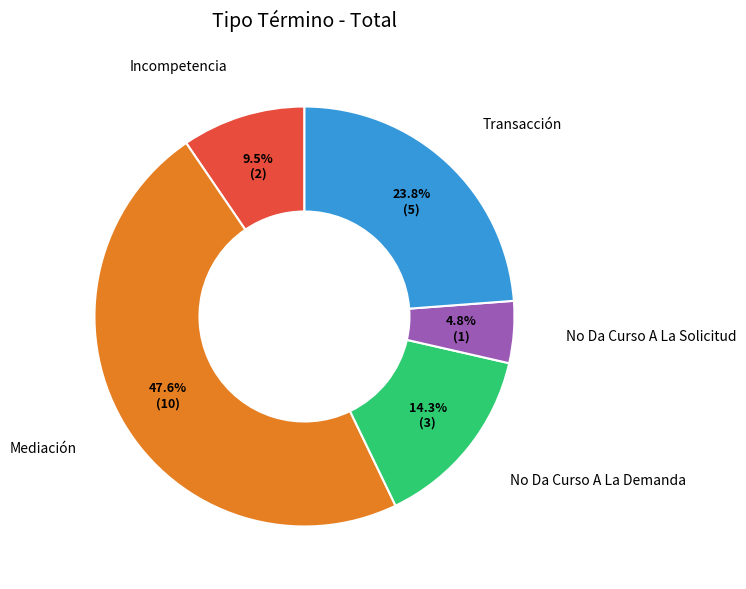

To the nearest percent, what percentage of the pie is Transacción?

24%